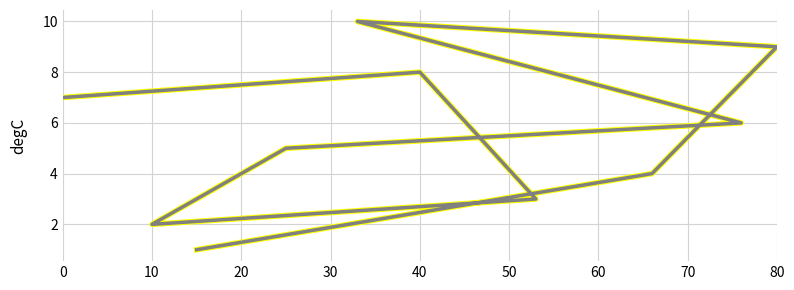

How many lines are shown in the chart?

2